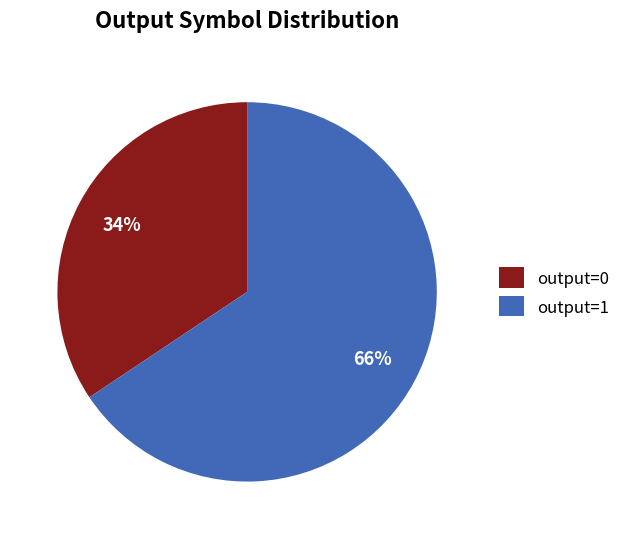

Approximately how many times larger is the value at output=0 compared to output=1?

0.5